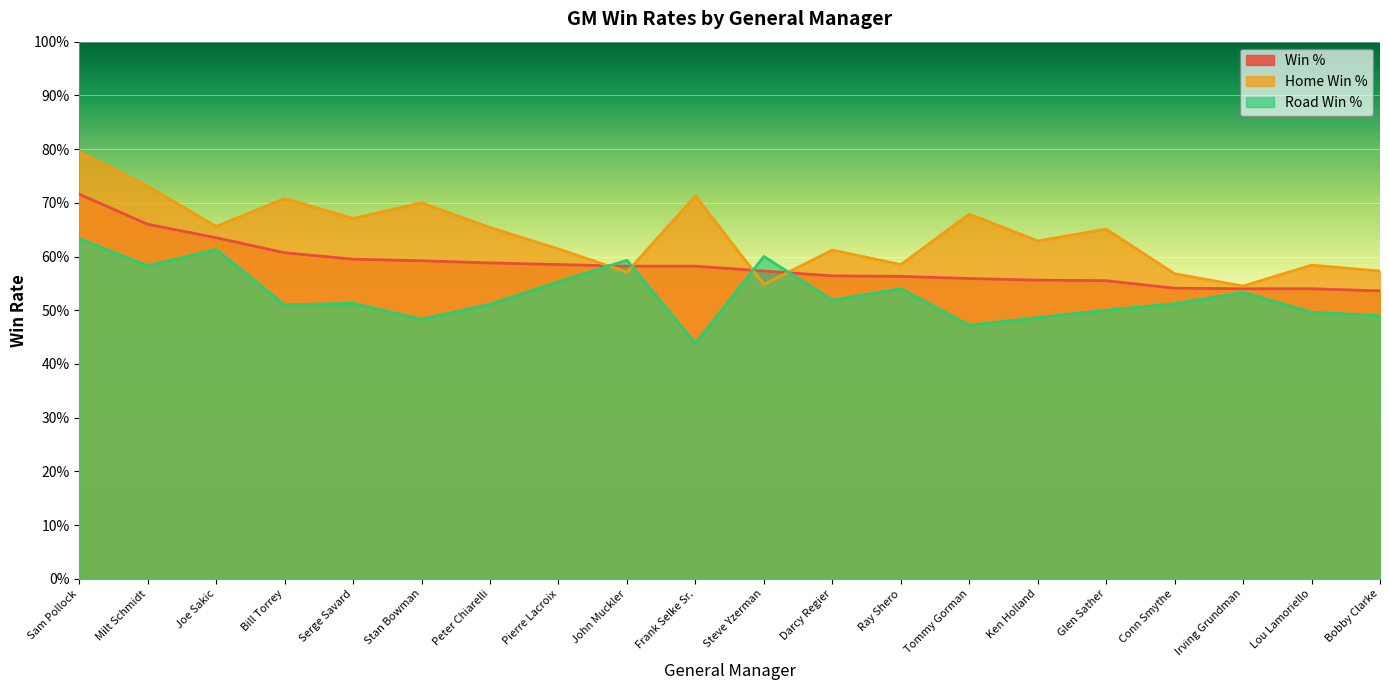

Where is Win % nearest to the value 0?

Bobby Clarke